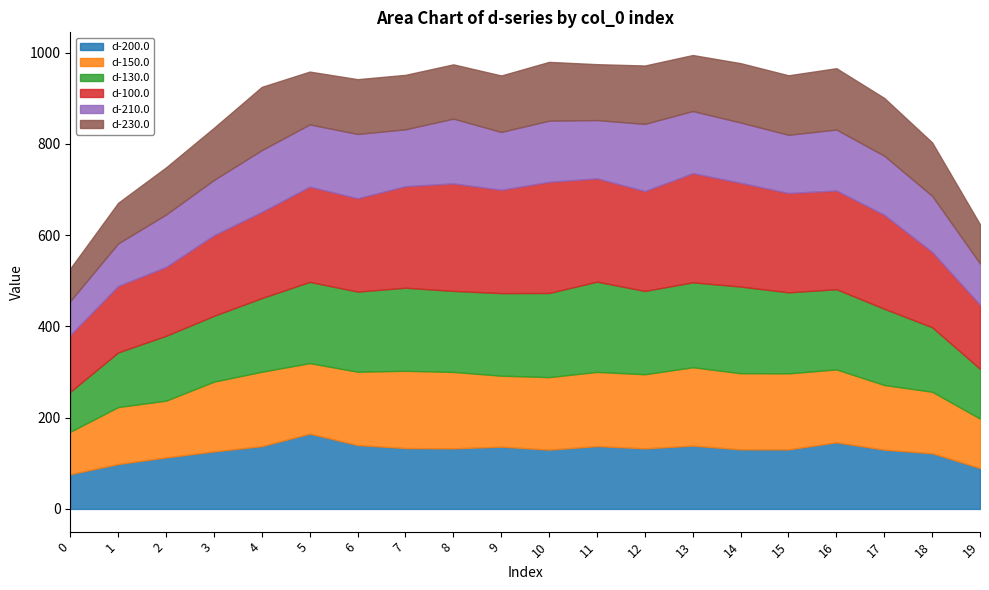

List the labels in order of d-230.0 value, smallest first.

0, 19, 1, 2, 3, 5, 18, 8, 7, 6, 11, 13, 9, 17, 12, 10, 14, 15, 16, 4